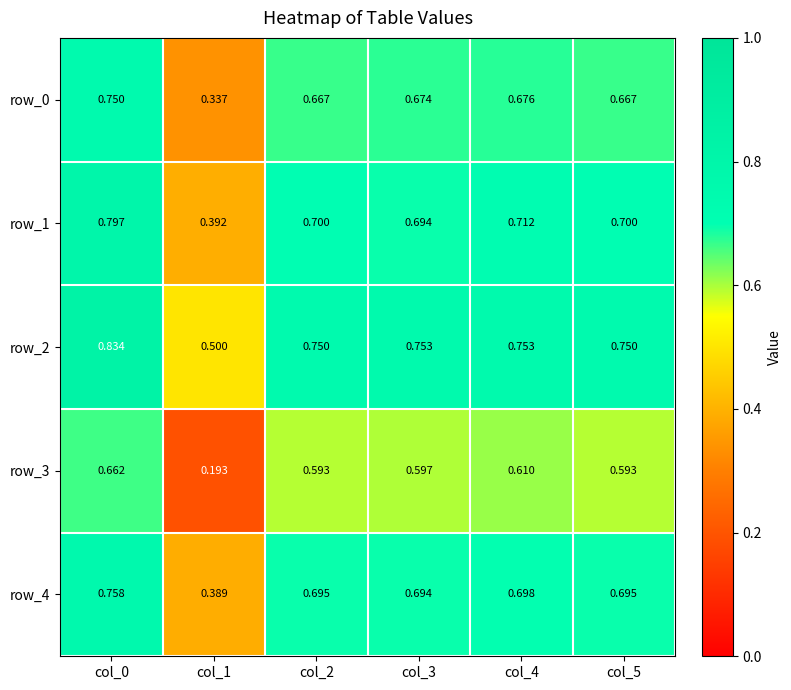

At which label is row_2 closest to 0?

col_1